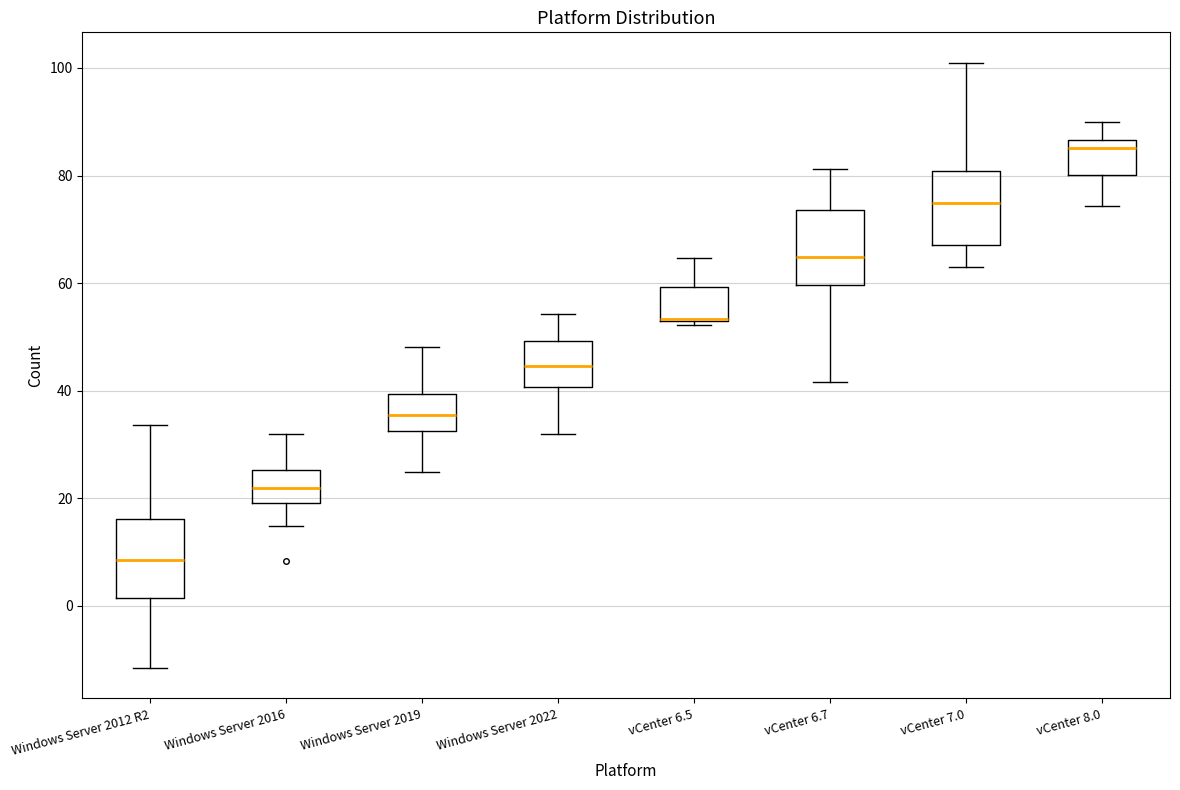

Reading left to right, read every box against the y-axis: the position of its median line, the range the box covers, and the ends of its whiskers. The values are not printed on the chart, so give them approximately, as read against the axis.

Windows Server 2012 R2: median 8, box 2 to 16, whiskers -12 to 34
Windows Server 2016: median 22, box 20 to 26, whiskers 14 to 32
Windows Server 2019: median 36, box 32 to 40, whiskers 24 to 48
Windows Server 2022: median 44, box 40 to 50, whiskers 32 to 54
vCenter 6.5: median 54 (drawn on the box's lower edge), box 52 to 60, whiskers 52 (just below the box's lower edge) to 64
vCenter 6.7: median 64, box 60 to 74, whiskers 42 to 82
vCenter 7.0: median 74, box 68 to 80, whiskers 64 to 100
vCenter 8.0: median 86 (just below the box's upper edge), box 80 to 86, whiskers 74 to 90